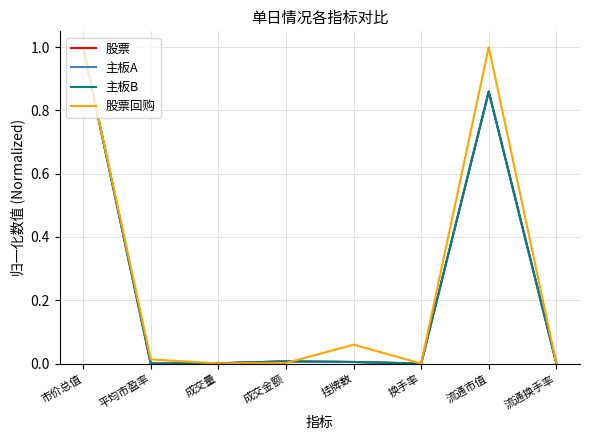

How many interior local peaks does the 股票回购 series have?

2